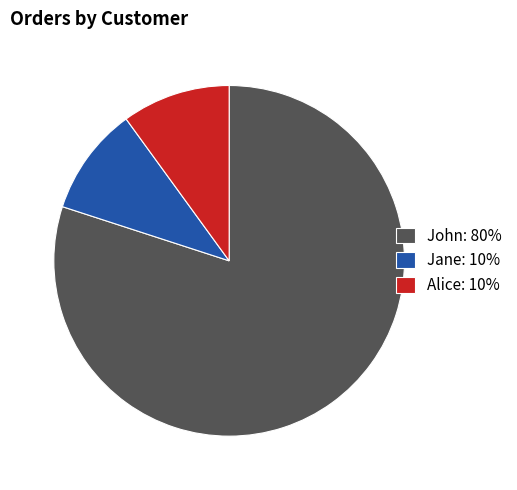

True or false: John accounts for 86% of the total.

False